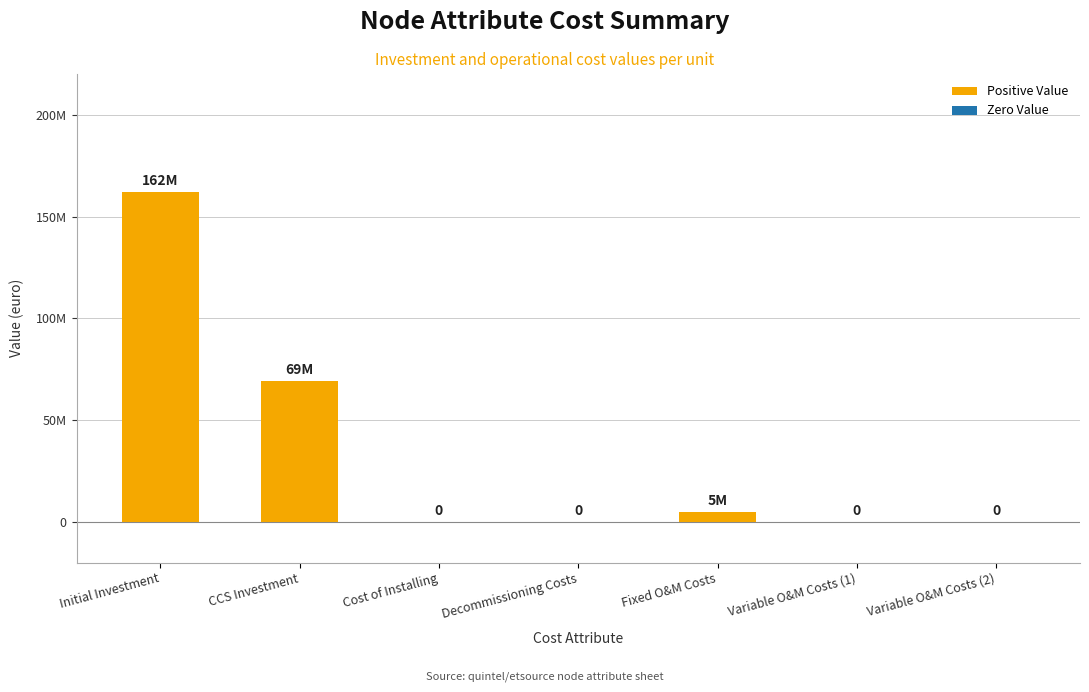

Are the bars horizontal?

No